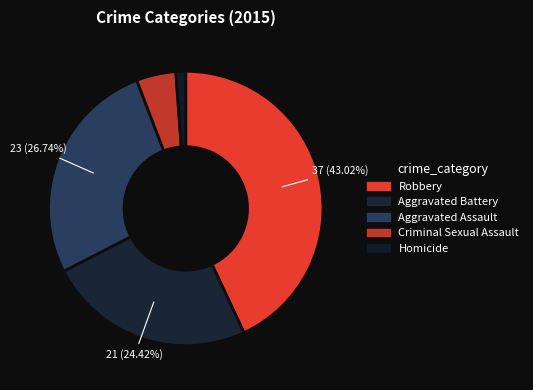

Between Homicide and Robbery, which is larger?

Robbery